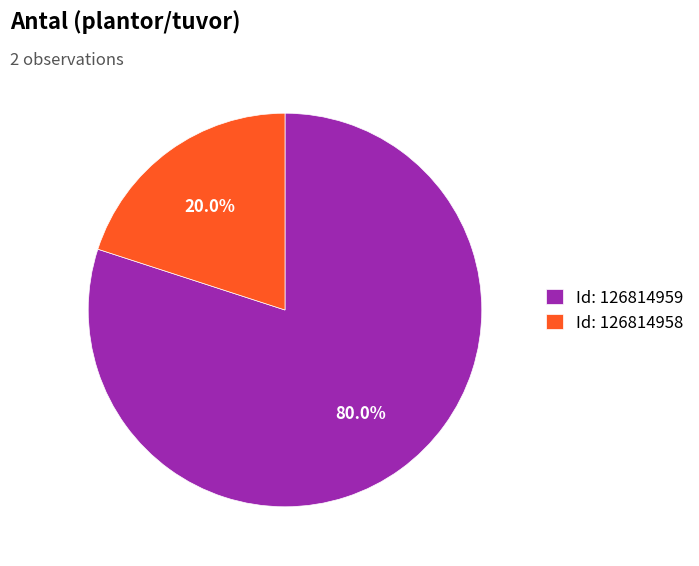

Which has a higher value, Id: 126814959 or Id: 126814958?

Id: 126814959